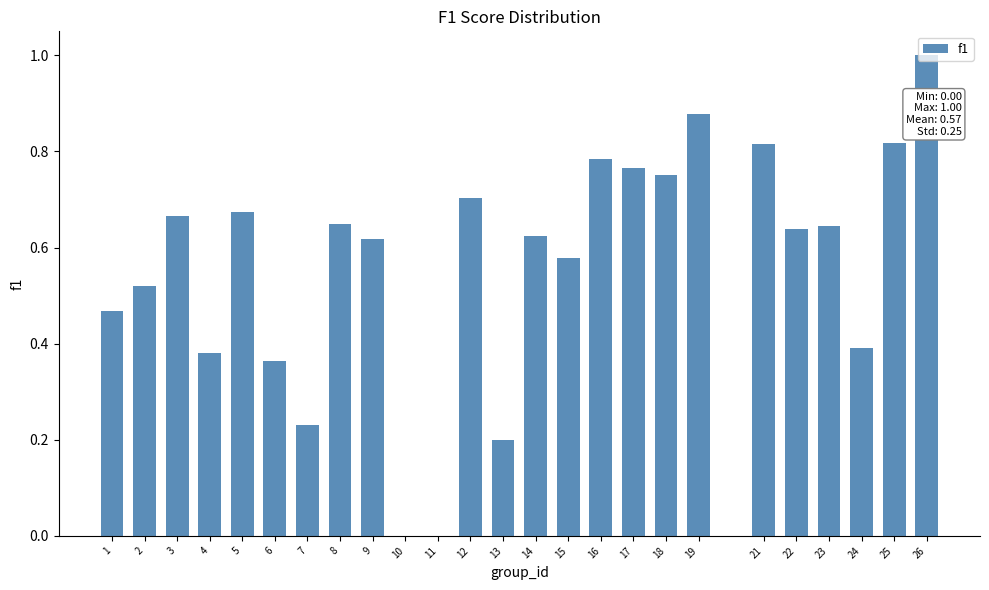

What is the sum of all values?

14.2